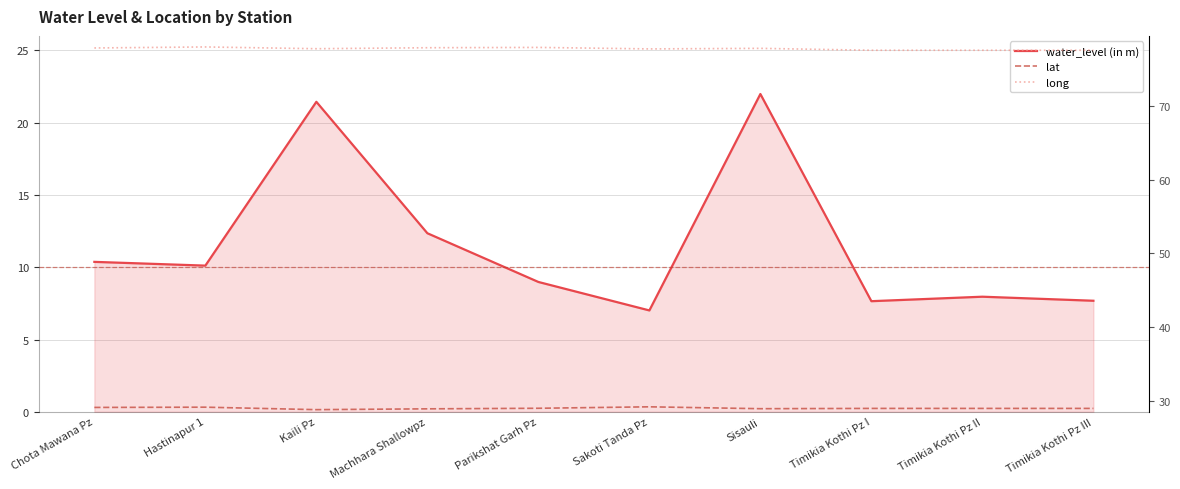

How many lines are shown in the chart?

3